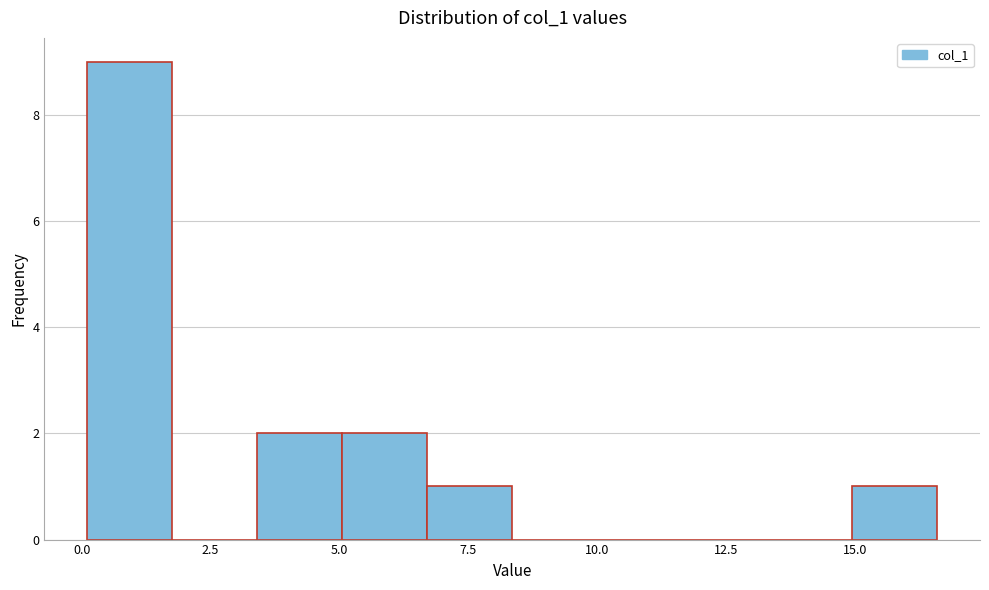

Read against the x-axis, roughly where is the centre of the tallest bar?

1.0